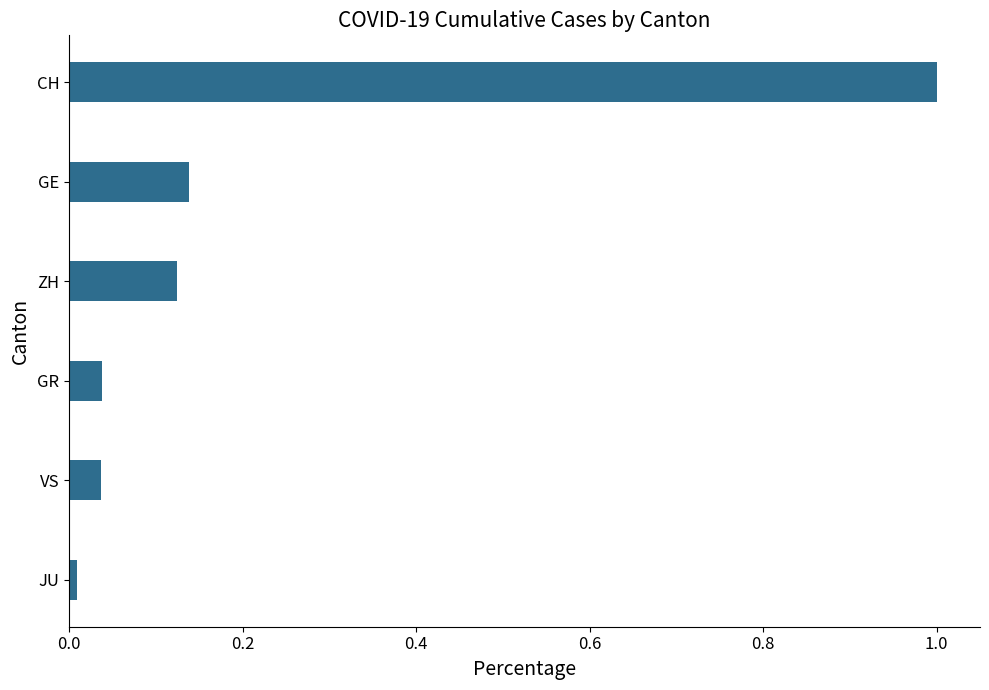

At which category does the chart reach its minimum across all series?

JU